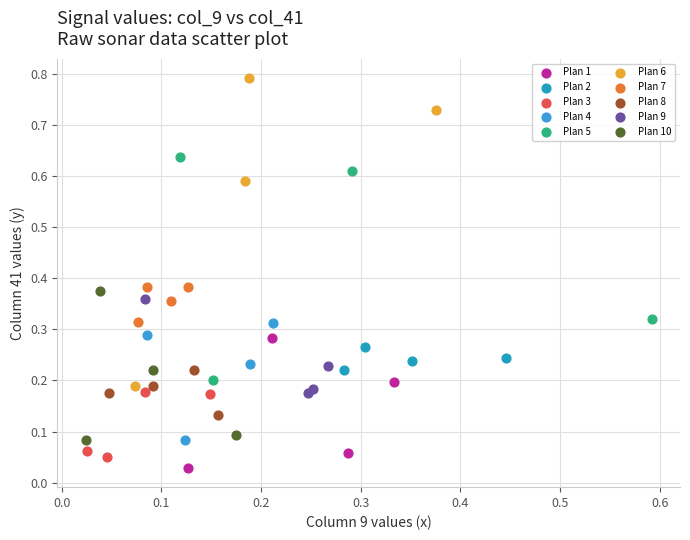

Which series contains the lowest Y value?

Plan 1